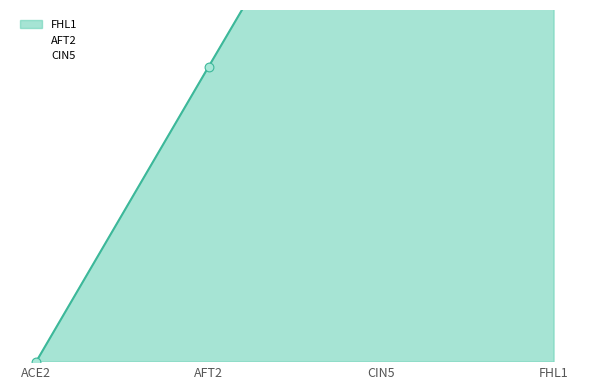

At how many categories does at least one series exceed 0?

3